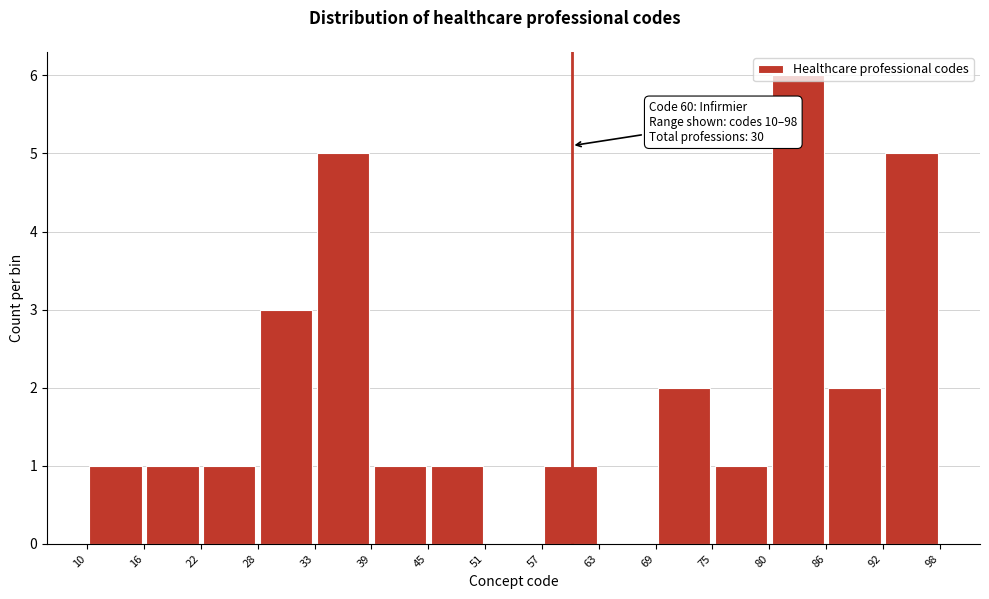

Over which range of the x-axis is the bar tallest?

80 to 86